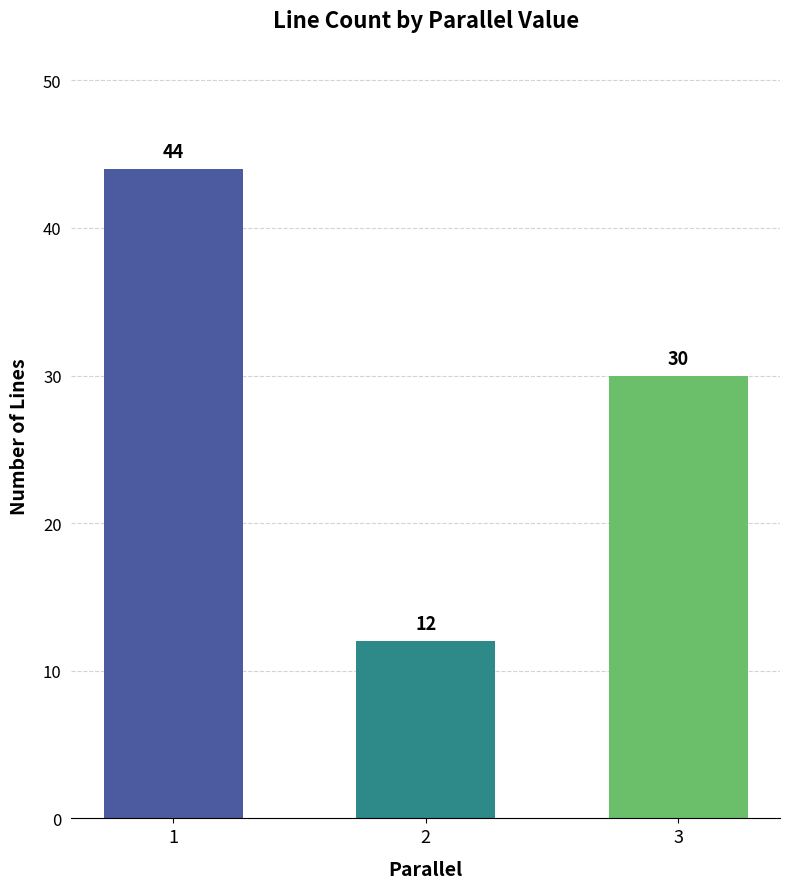

The value at 2 is 12. True or false?

True